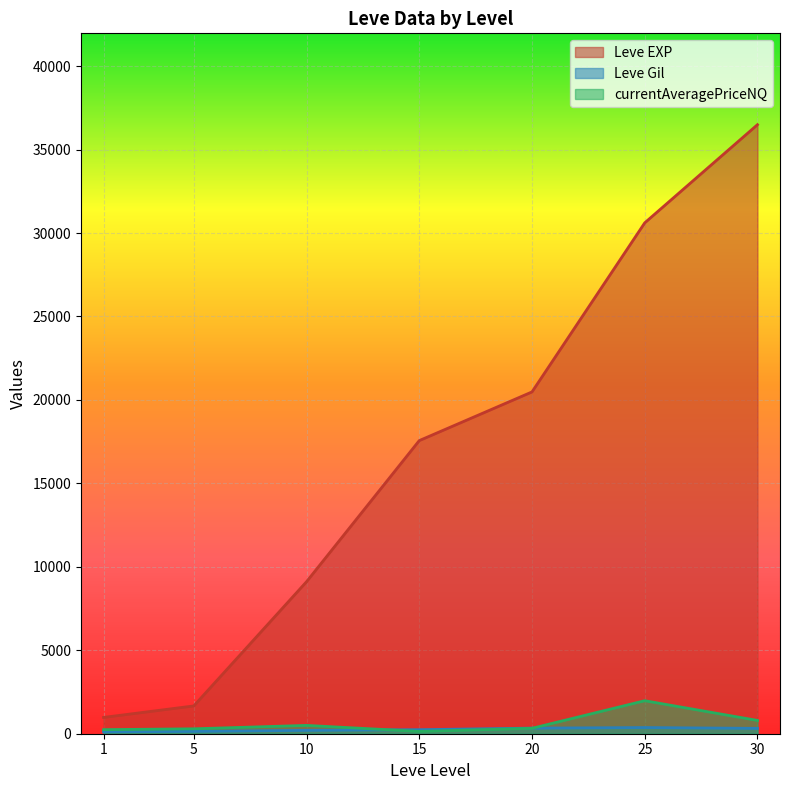

List the series in order of their peak value, highest first.

Leve EXP, currentAveragePriceNQ, Leve Gil